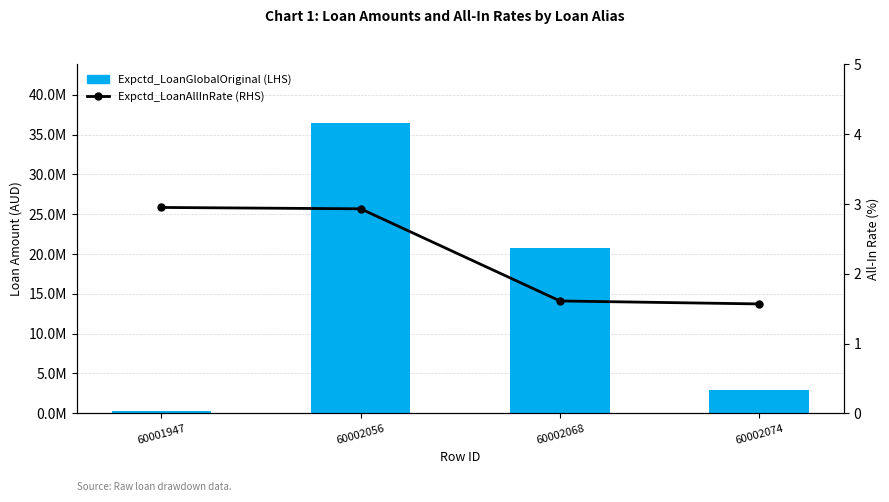

How many values in the Expctd_LoanGlobalOriginal series exceed 20700000?

1